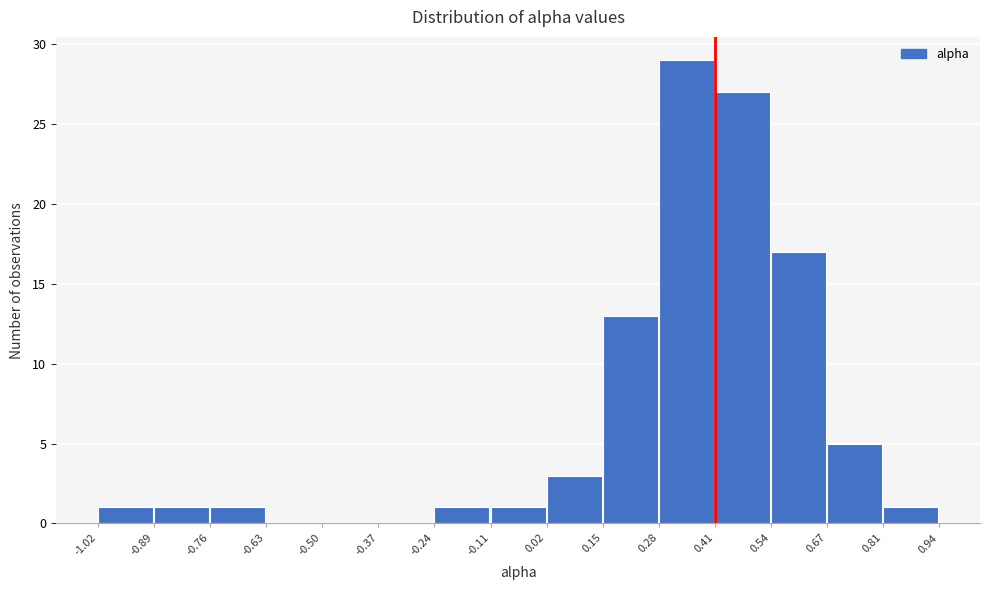

Reading left to right, list every bar in this chart as the range it spans on the x-axis followed by its height. The values are not printed on the chart, so give them approximately, as read against the axis.

-1.02 to -0.89: 1
-0.89 to -0.76: 1
-0.76 to -0.63: 1
-0.63 to -0.50: 0
-0.50 to -0.37: 0
-0.37 to -0.24: 0
-0.24 to -0.11: 1
-0.11 to 0.02: 1
0.02 to 0.15: 3
0.15 to 0.28: 13
0.28 to 0.41: 29
0.41 to 0.54: 27
0.54 to 0.67: 17
0.67 to 0.81: 5
0.81 to 0.94: 1